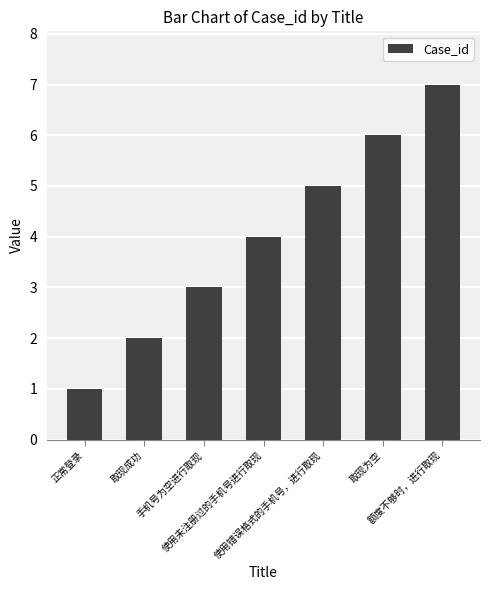

How many values are below 4?

3